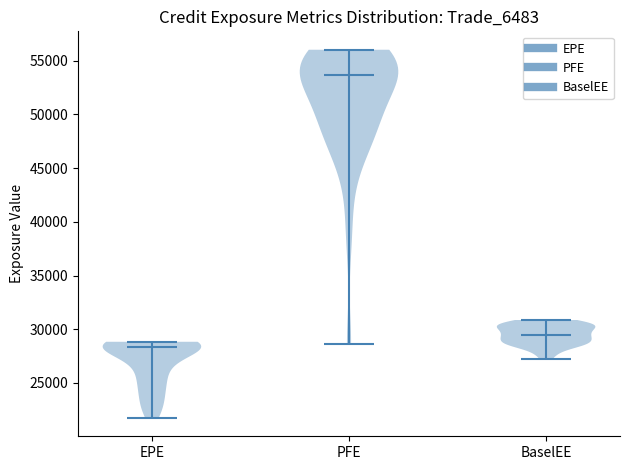

Reading left to right, read every violin against the y-axis: where its median line is, and the lowest and highest points it reaches. The values are not printed on the chart, so give them approximately, as read against the axis.

EPE: median line 28500, lowest point 22000, highest point 29000
PFE: median line 53500, lowest point 28500, highest point 56000
BaselEE: median line 29500, lowest point 27000, highest point 31000